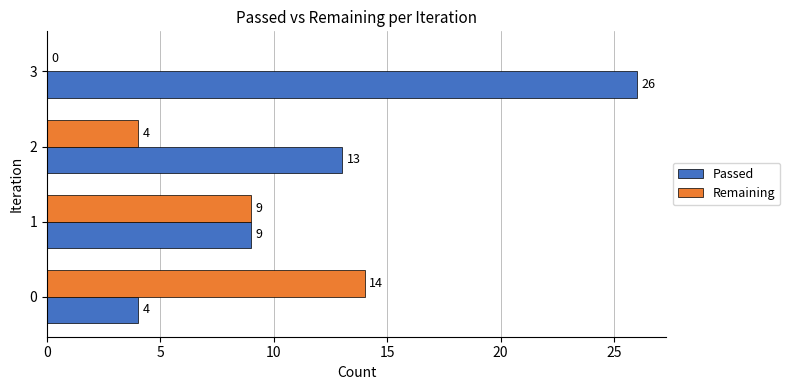

What is the maximum value for Passed?

26